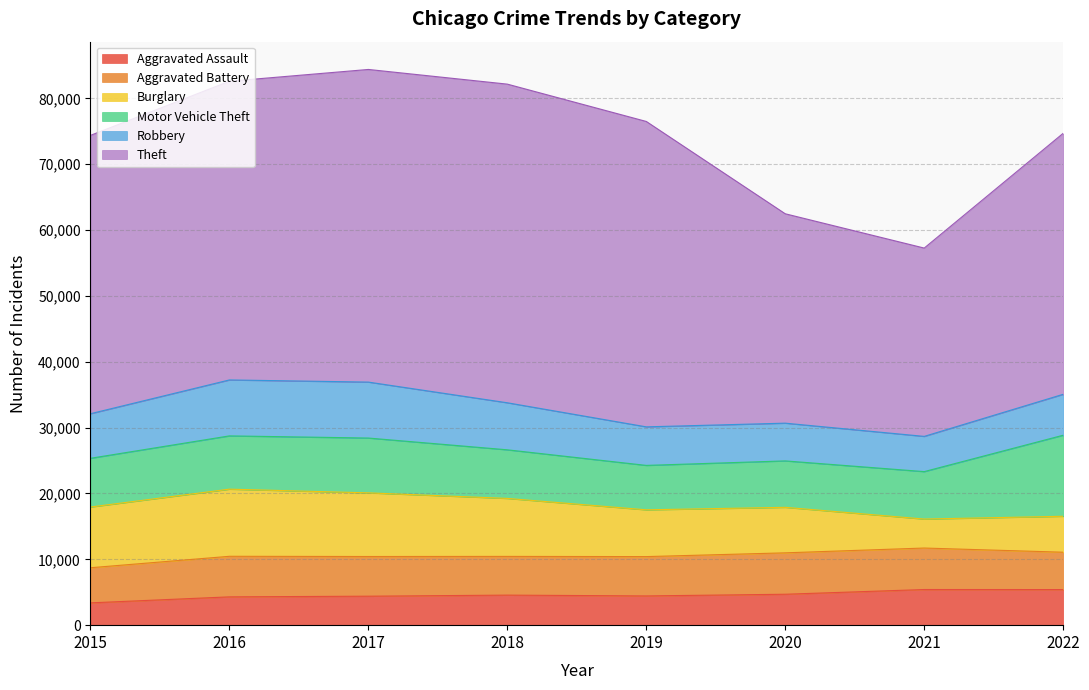

How many values in the Aggravated Battery series are below 6026?

4